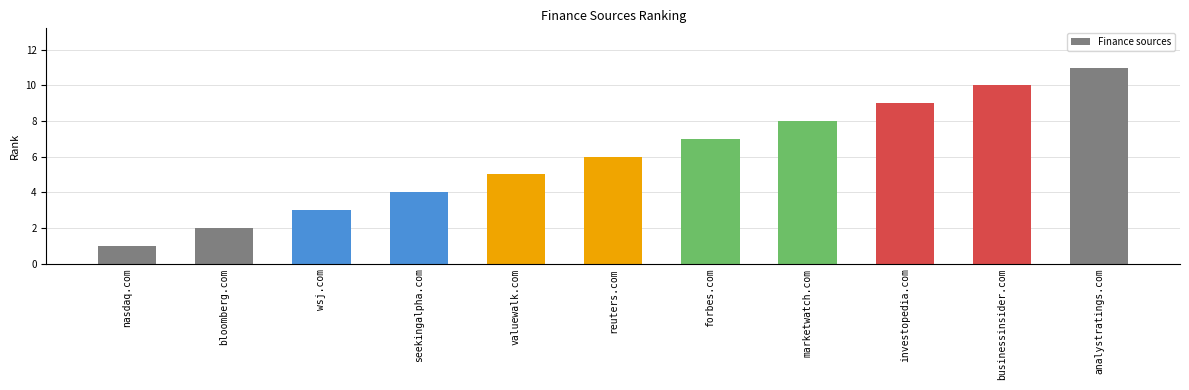

Does the chart contain any negative values?

No